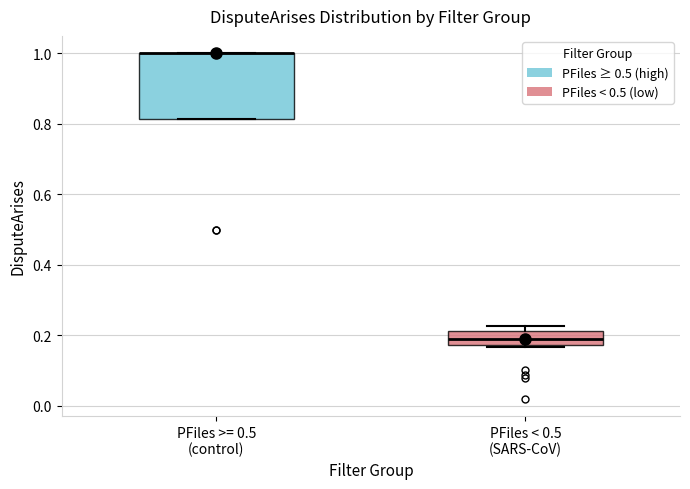

Reading left to right, read every box against the y-axis: the position of its median line, the range the box covers, and the ends of its whiskers. The values are not printed on the chart, so give them approximately, as read against the axis.

PFiles >= 0.5 (control): median 1.00 (drawn on the box's upper edge), box 0.82 to 1.00, whiskers 0.82 to 1.00
PFiles < 0.5 (SARS-CoV): median 0.20, box 0.18 to 0.22, whiskers 0.16 to 0.22 (just above the box's upper edge)